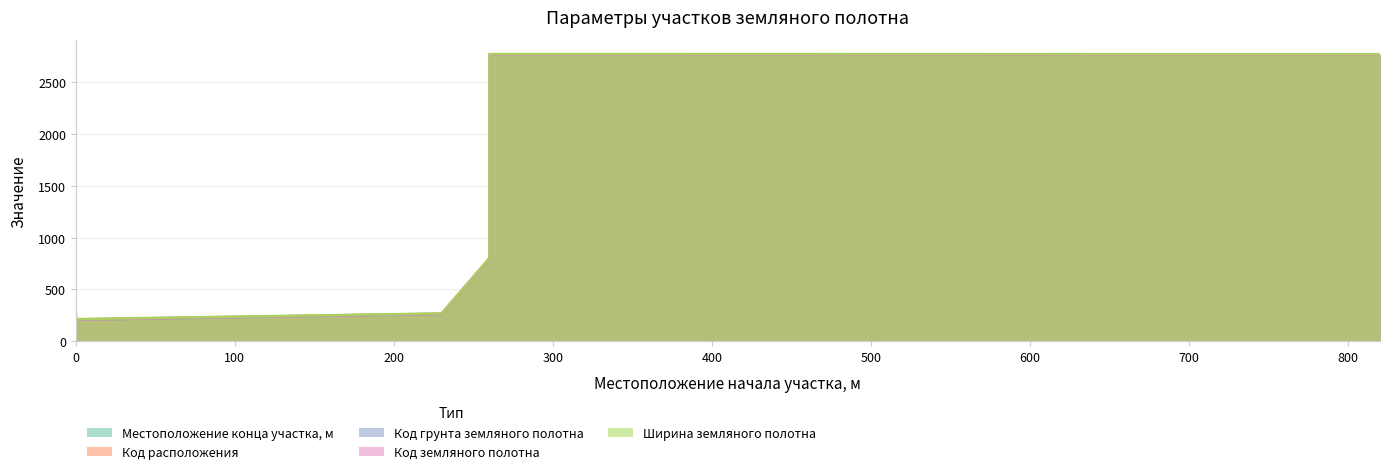

True or false: Ширина земляного полотна and Код расположения cross at least once.

False